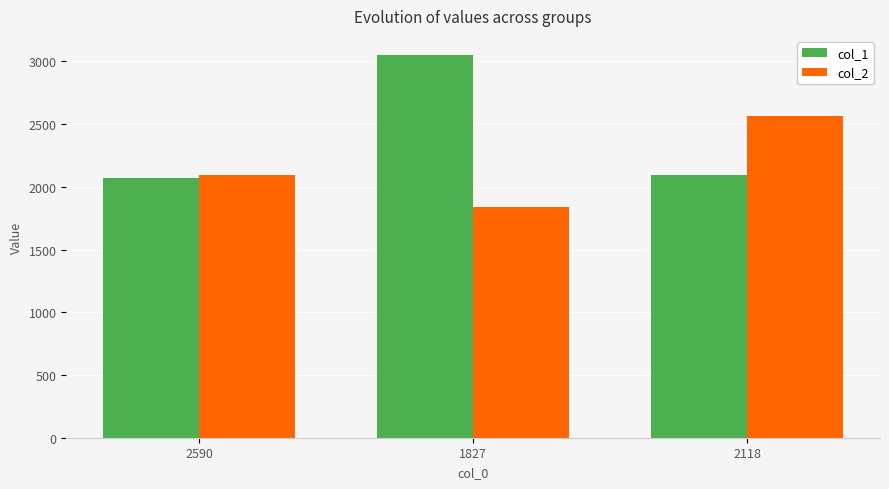

Rank the series at 1827 from highest to lowest value.

col_1, col_2